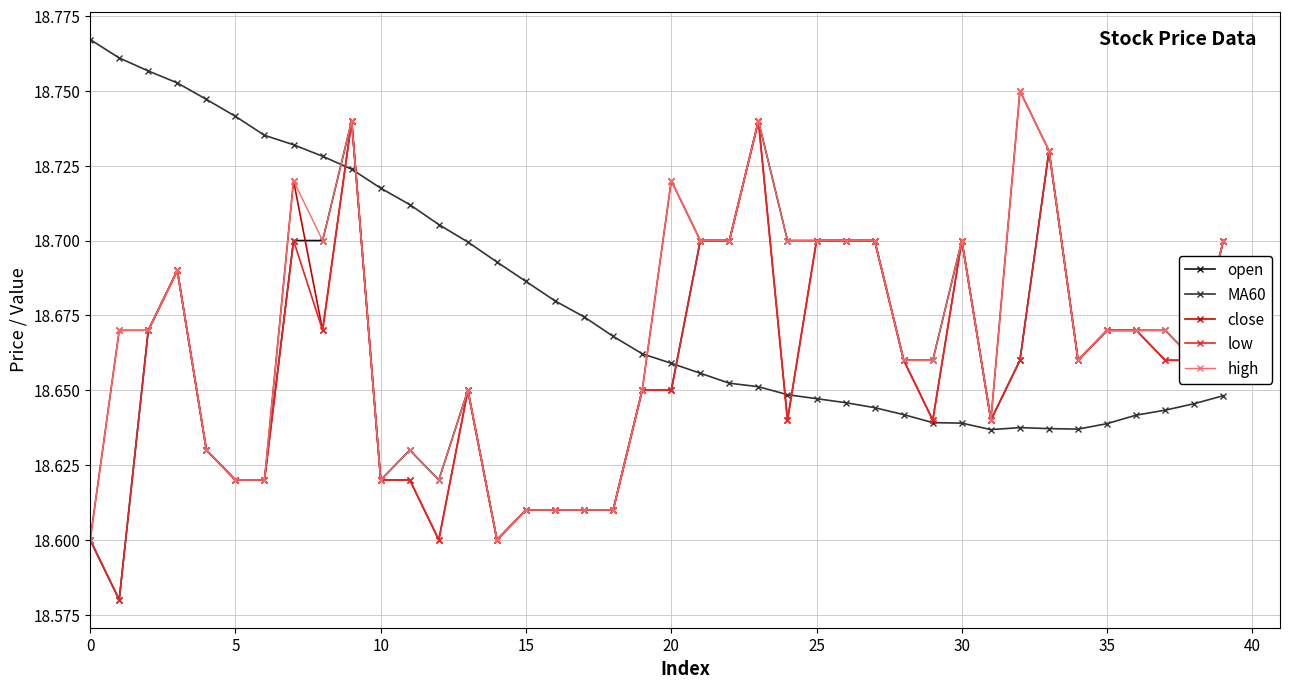

At how many categories does at least one series exceed 18?

40